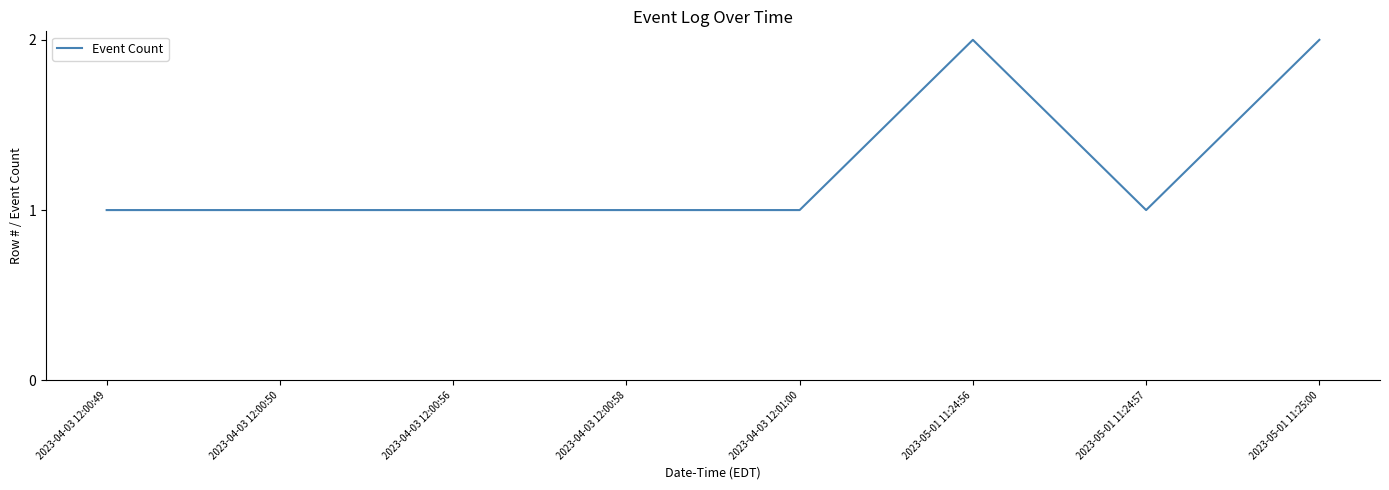

What is the maximum value shown in the chart?

2